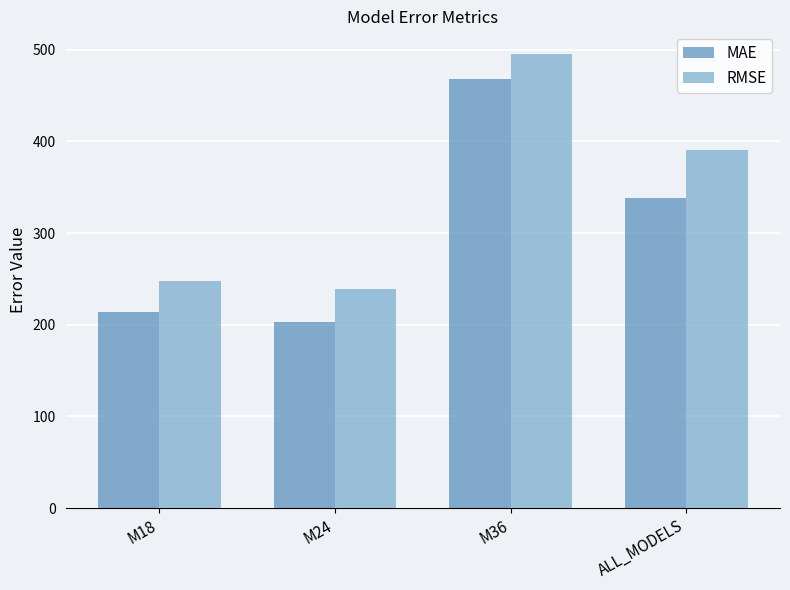

What is the difference between the highest and lowest values at M24?

36.2